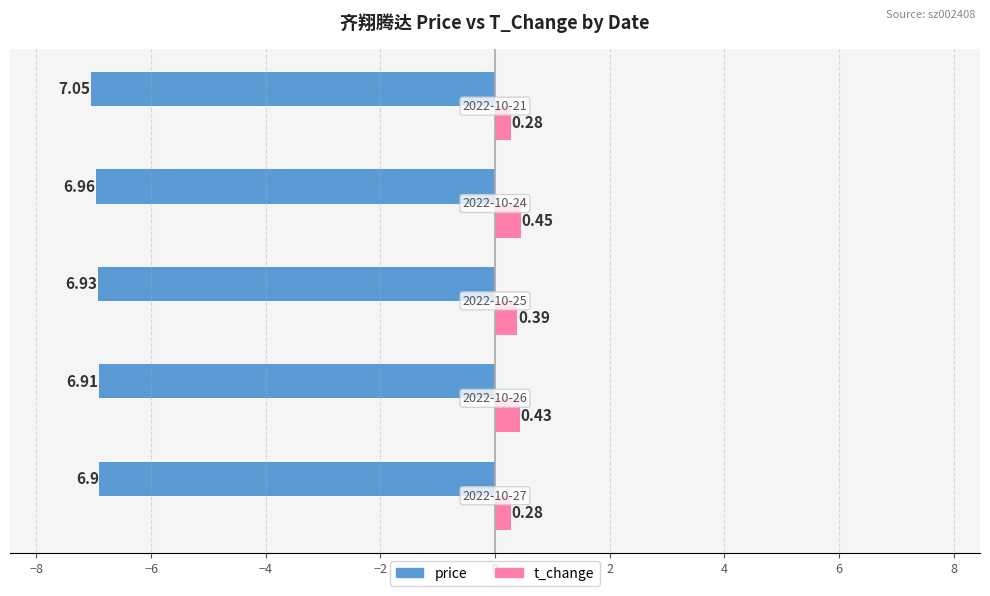

List the series in order of their peak value, lowest first.

price, t_change